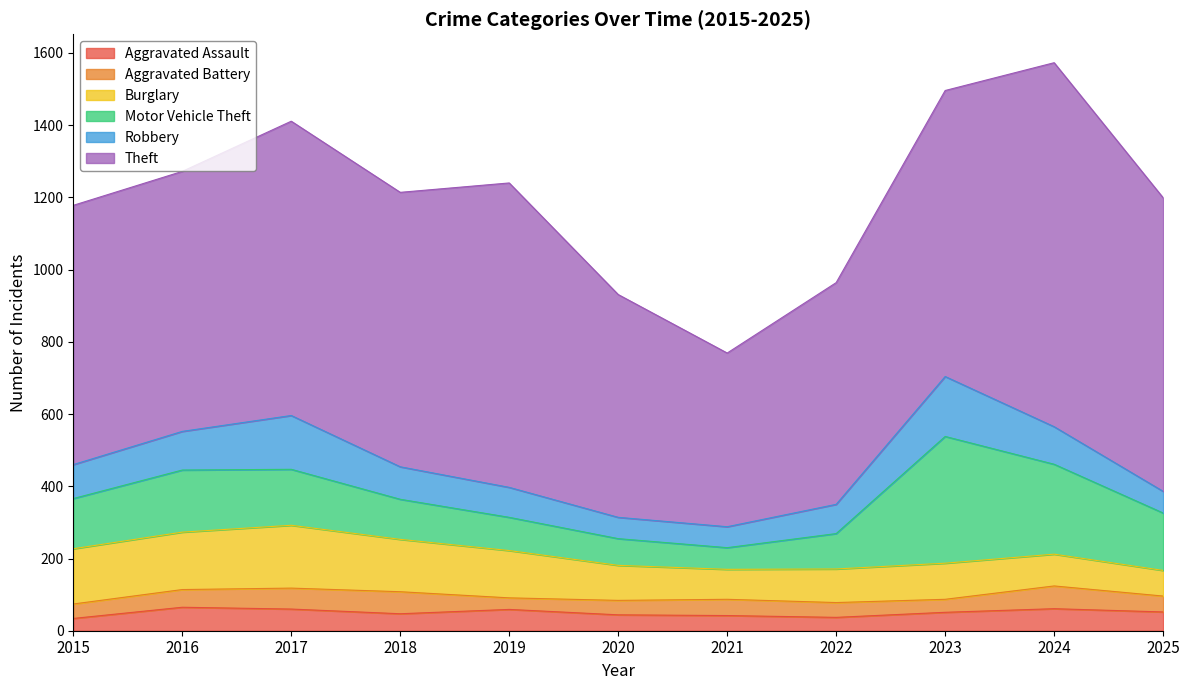

Reading left to right, extract all data points from this chart.

Aggravated Assault: 34	65	60	47	59	44	42	37	51	61	52
Aggravated Battery: 40	49	58	61	32	40	45	41	36	63	44
Burglary: 153	159	174	145	131	97	83	93	100	88	71
Motor Vehicle Theft: 139	172	155	111	92	74	60	98	351	249	159
Robbery: 94	107	149	90	83	59	58	81	166	104	60
Theft: 718	720	815	760	843	617	481	614	792	1008	813